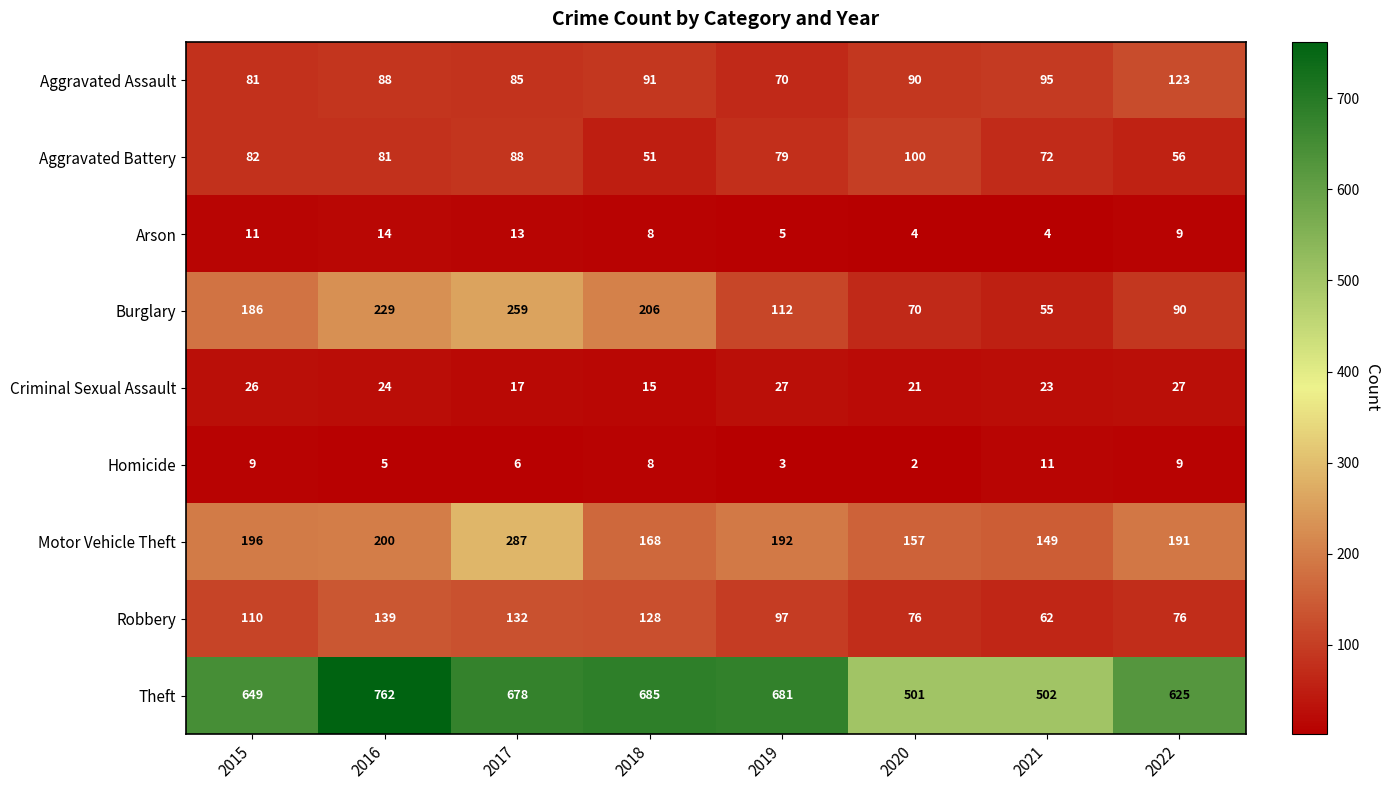

What is the maximum value shown in the chart?

762